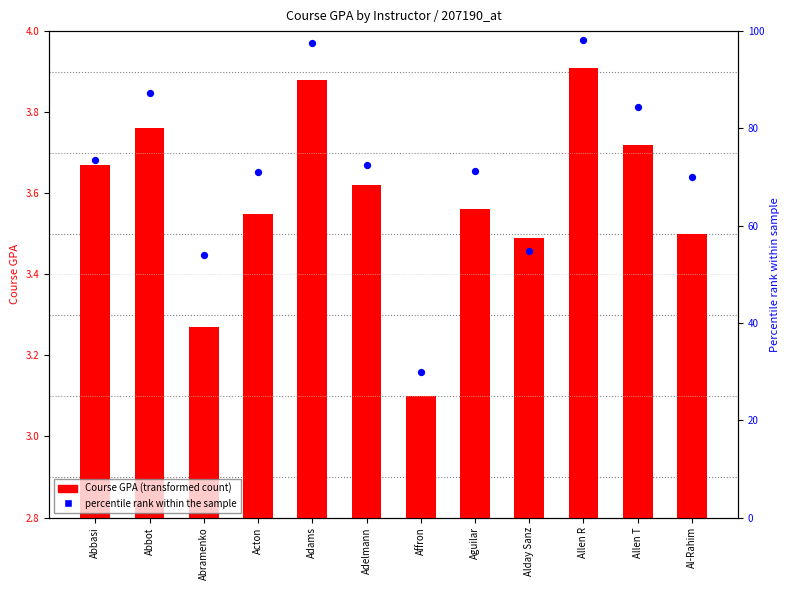

At how many categories does at least one series exceed 62?

9